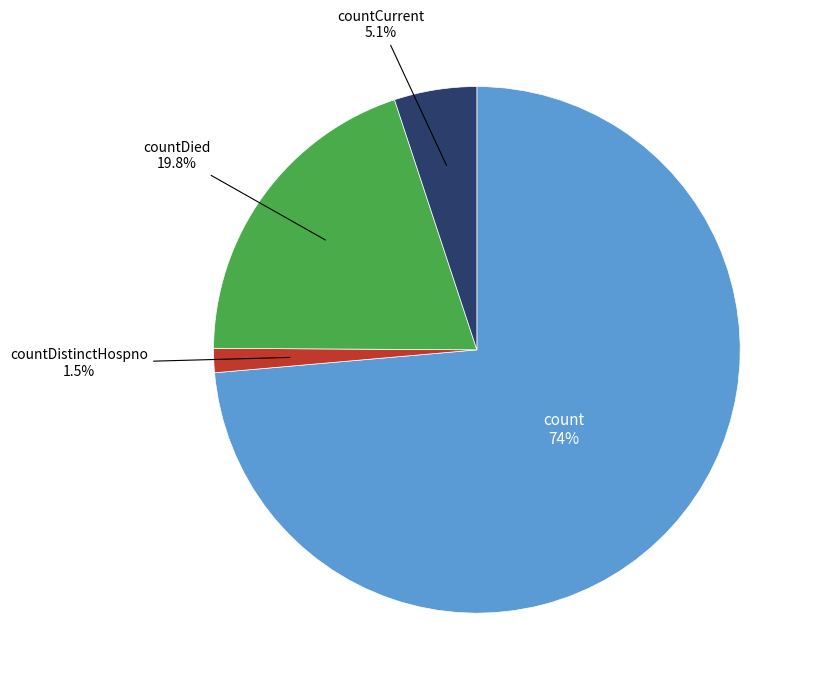

To the nearest percent, what is the difference between the countDied and count slice percentages?

54%